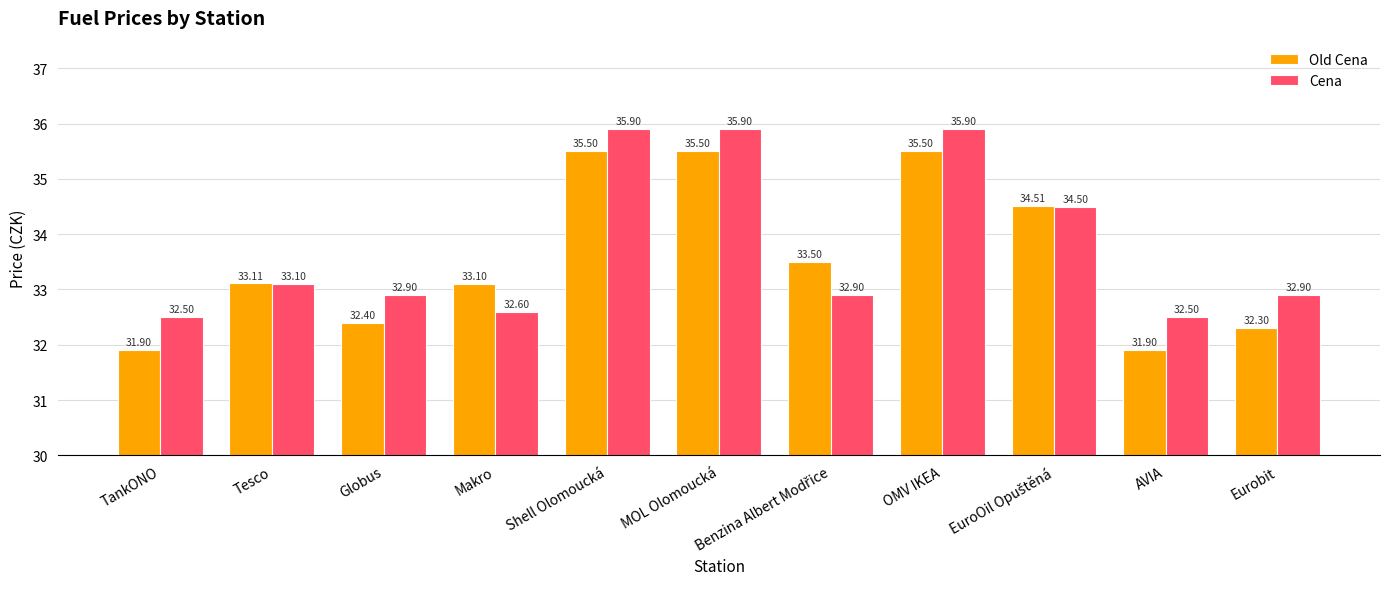

Reading right to left, extract all data points from this chart.

Old Cena: 32.3	31.9	34.5	35.5	33.5	35.5	35.5	33.1	32.4	33.1	31.9
Cena: 32.9	32.5	34.5	35.9	32.9	35.9	35.9	32.6	32.9	33.1	32.5